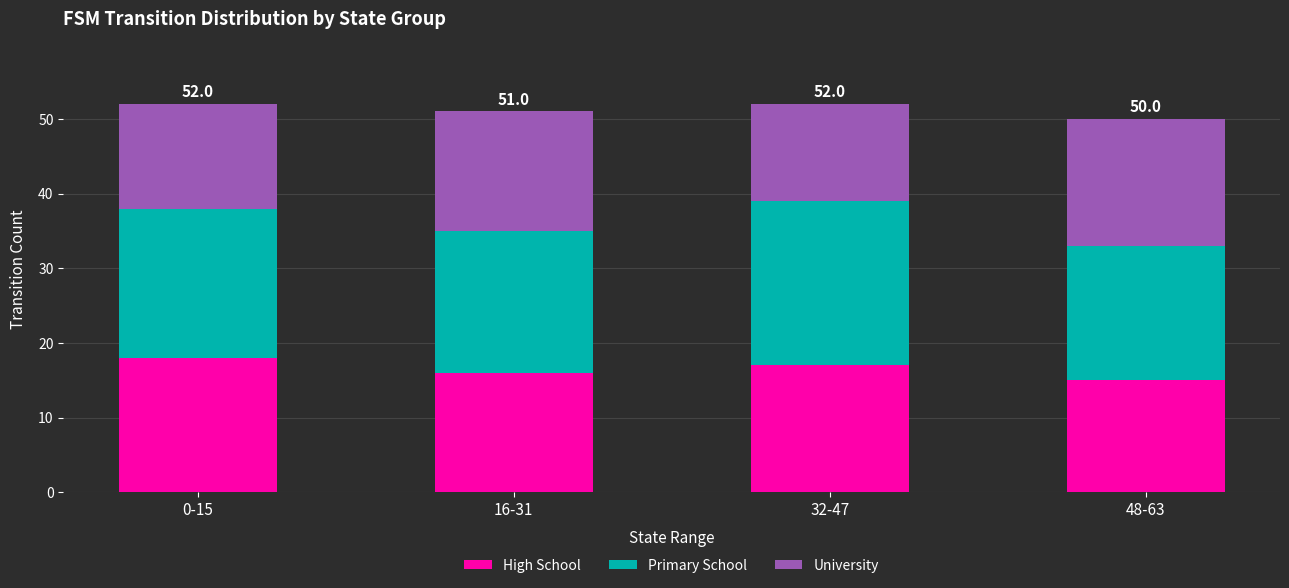

What is the lowest value of the High School series?

15